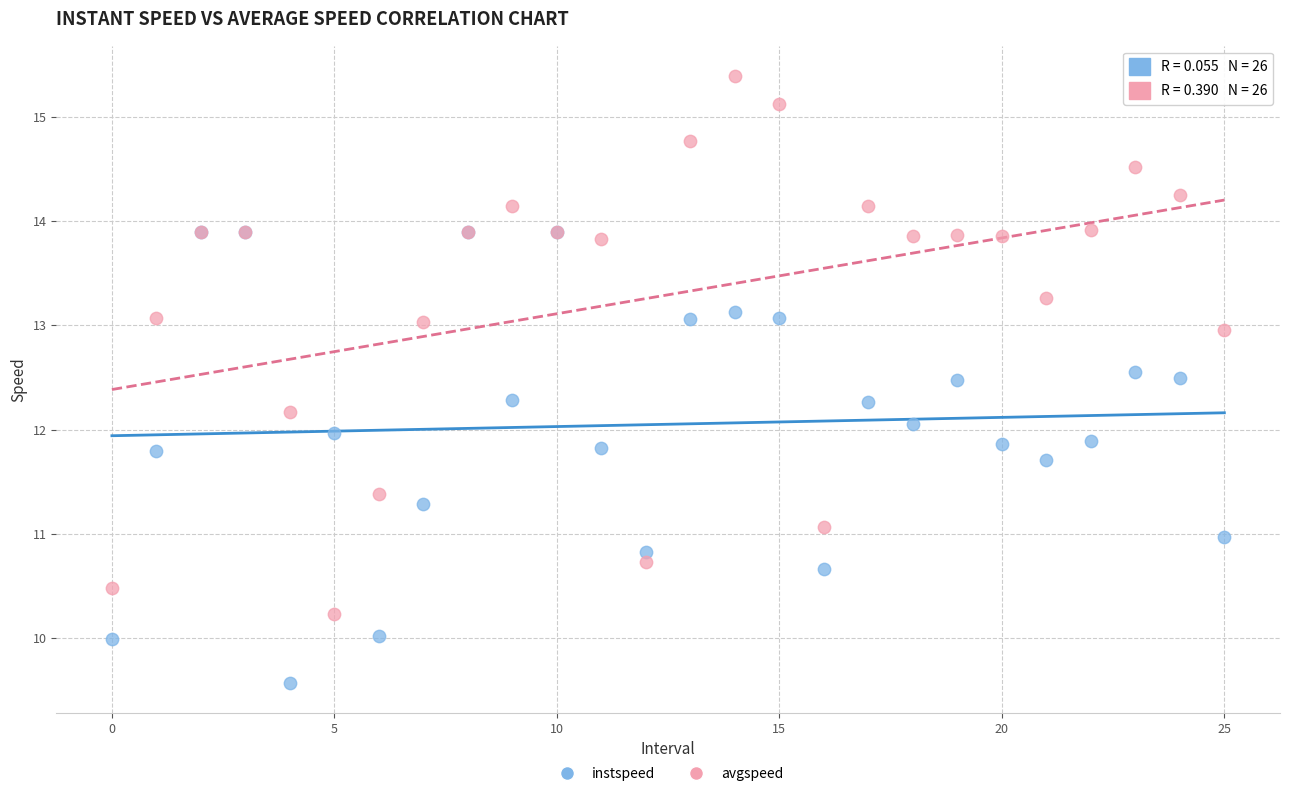

Which series reaches the minimum Y coordinate?

instspeed